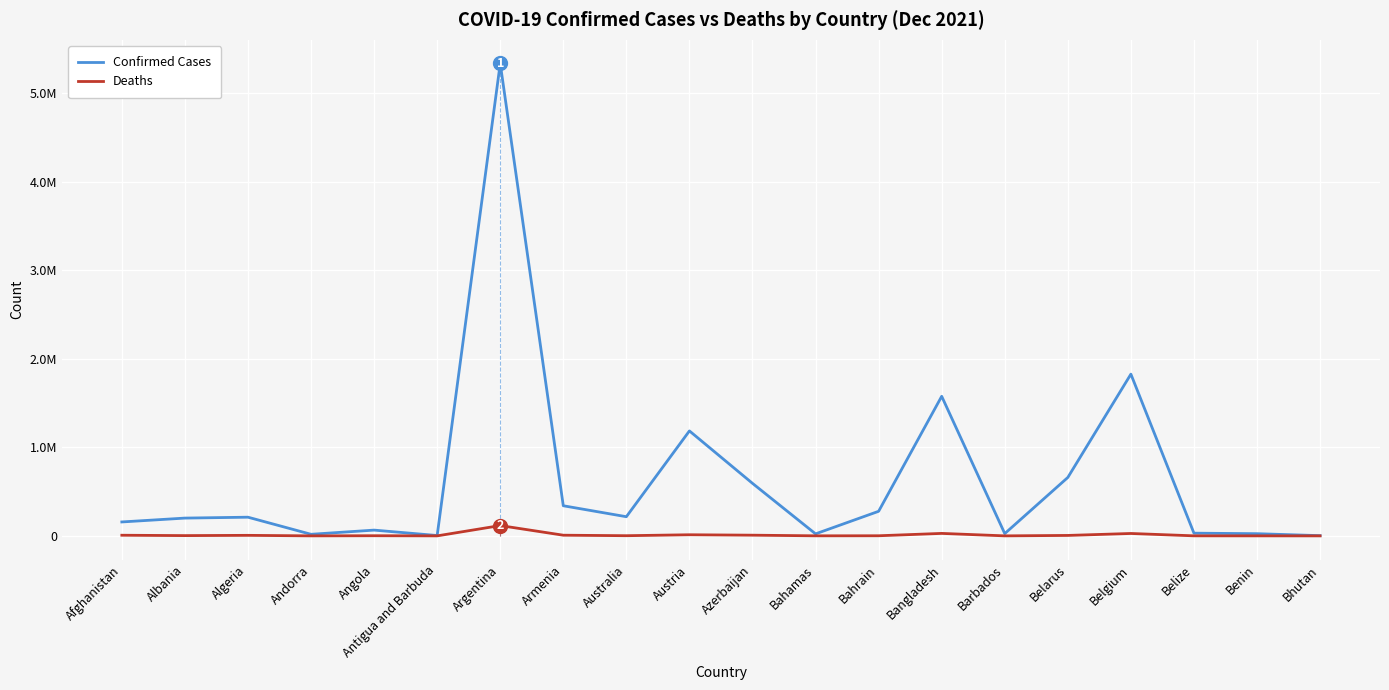

What is the difference between the maximum and minimum values in the Confirmed Cases series?

5335052